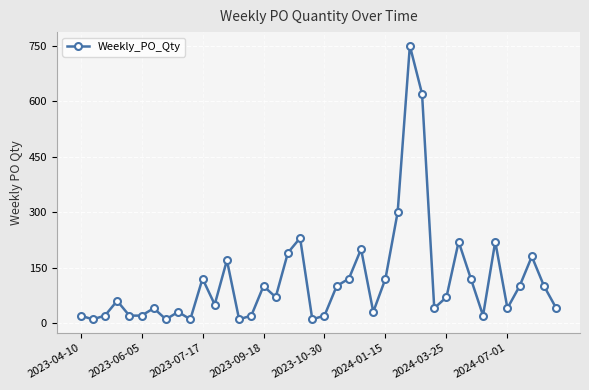

What is the difference between the second highest and minimum values?

610